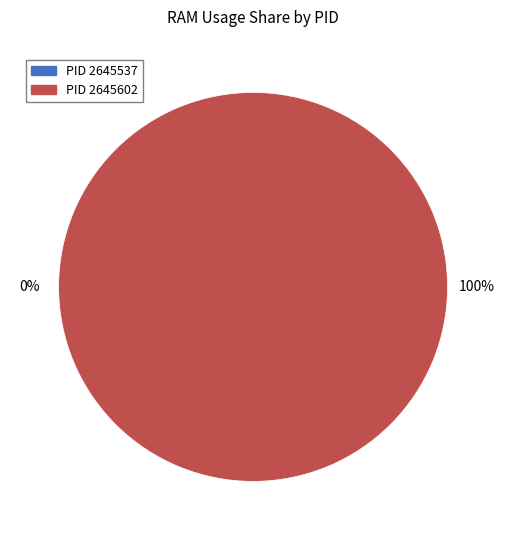

Between 2645537 and 2645602, which is larger?

2645602